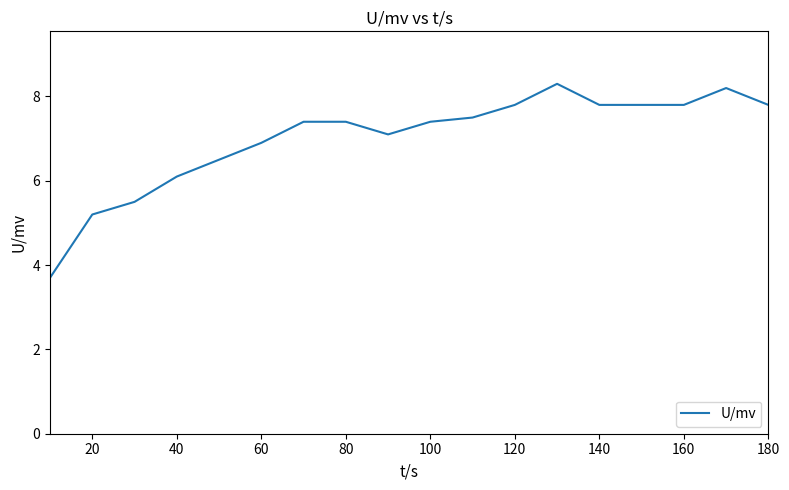

What is the greatest value displayed?

8.3